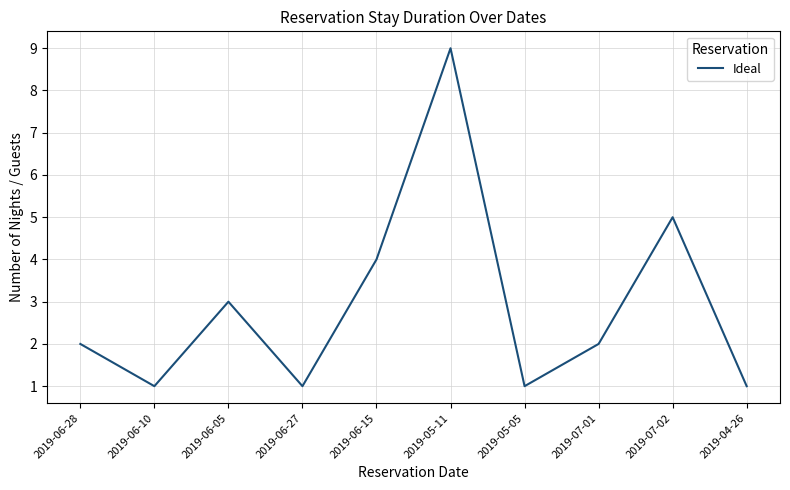

Reading left to right, extract all data points from this chart.

2	1	3	1	4	9	1	2	5	1